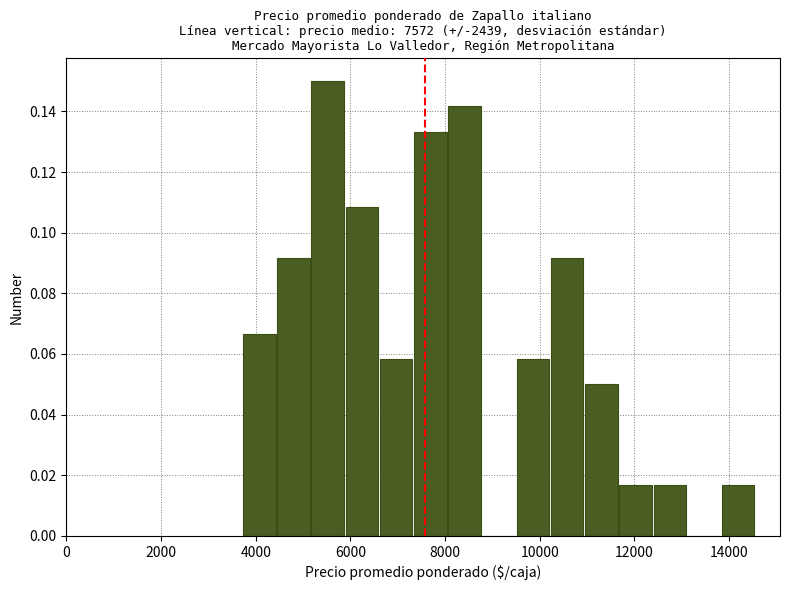

Read against the x-axis, roughly where is the centre of the tallest bar?

5600